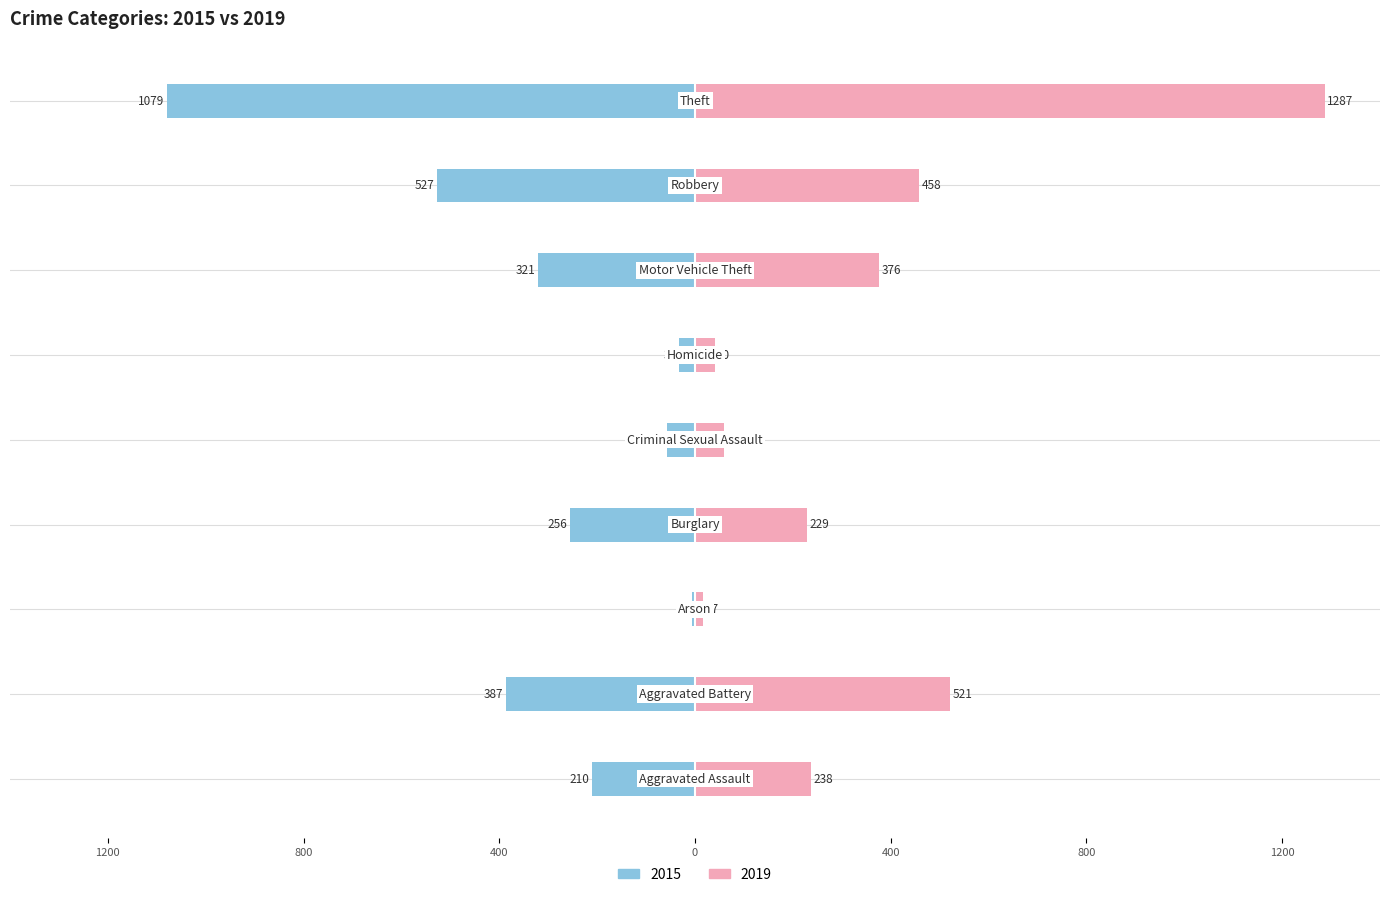

What is the lowest value of the 2015 series?

-1079